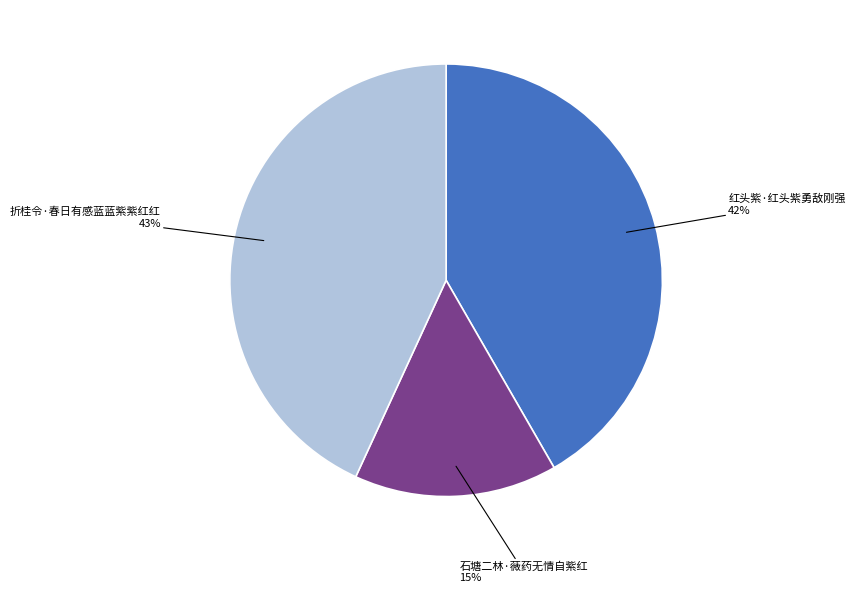

Count the number of slices in the pie.

3